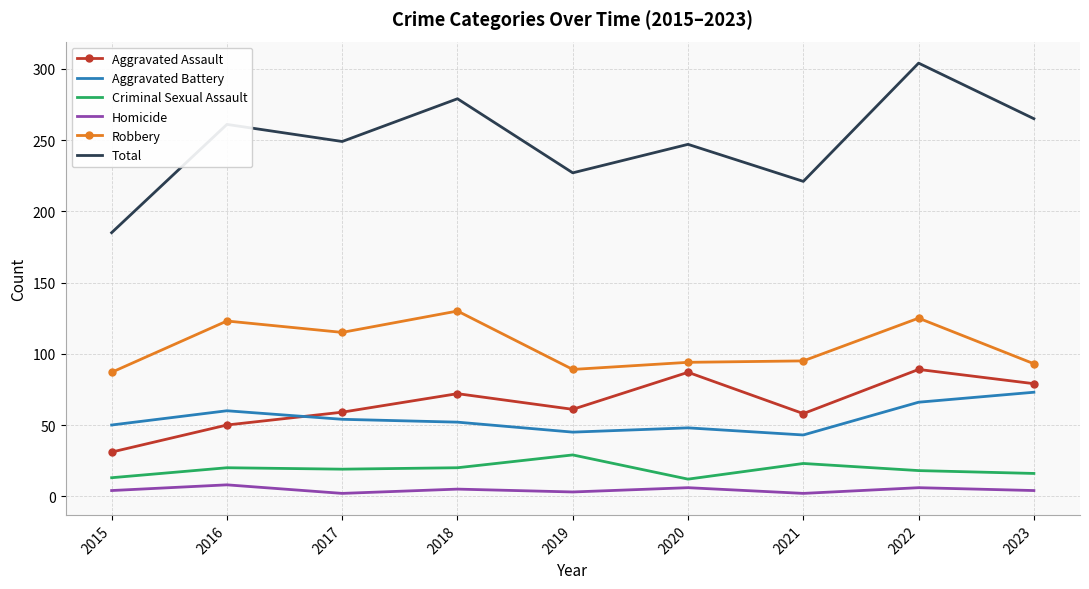

Which series has the widest spread of values?

Total